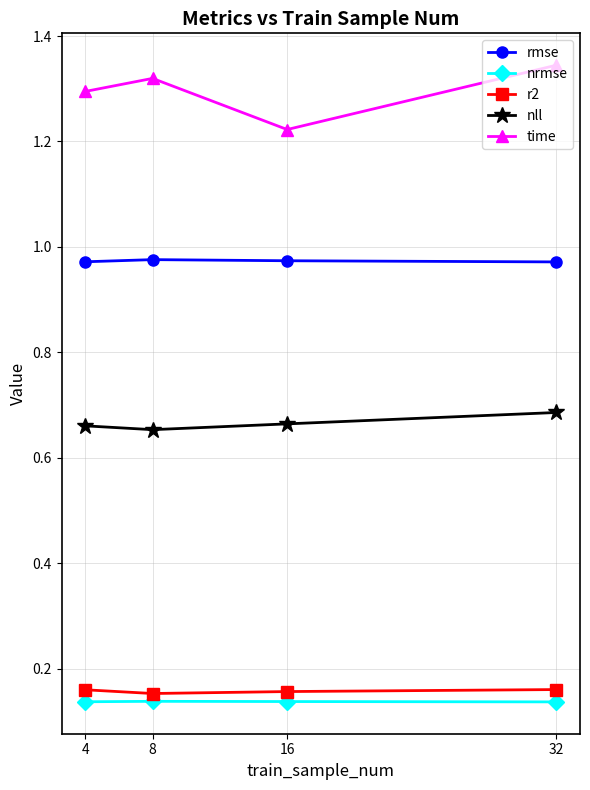

How many interior local peaks does the nrmse series have?

1